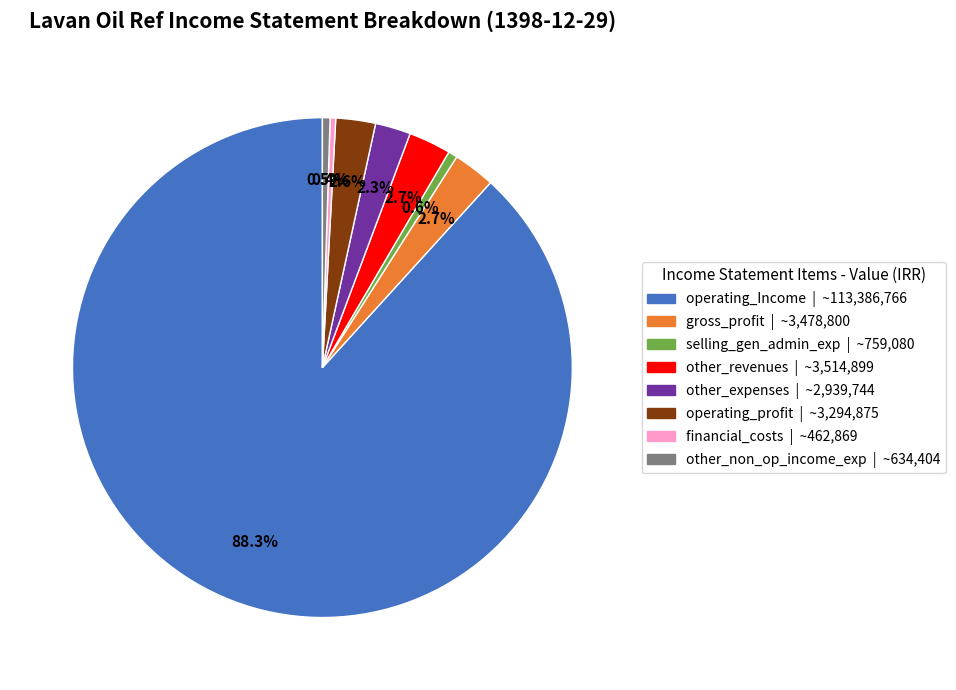

Does any single category account for the majority?

Yes